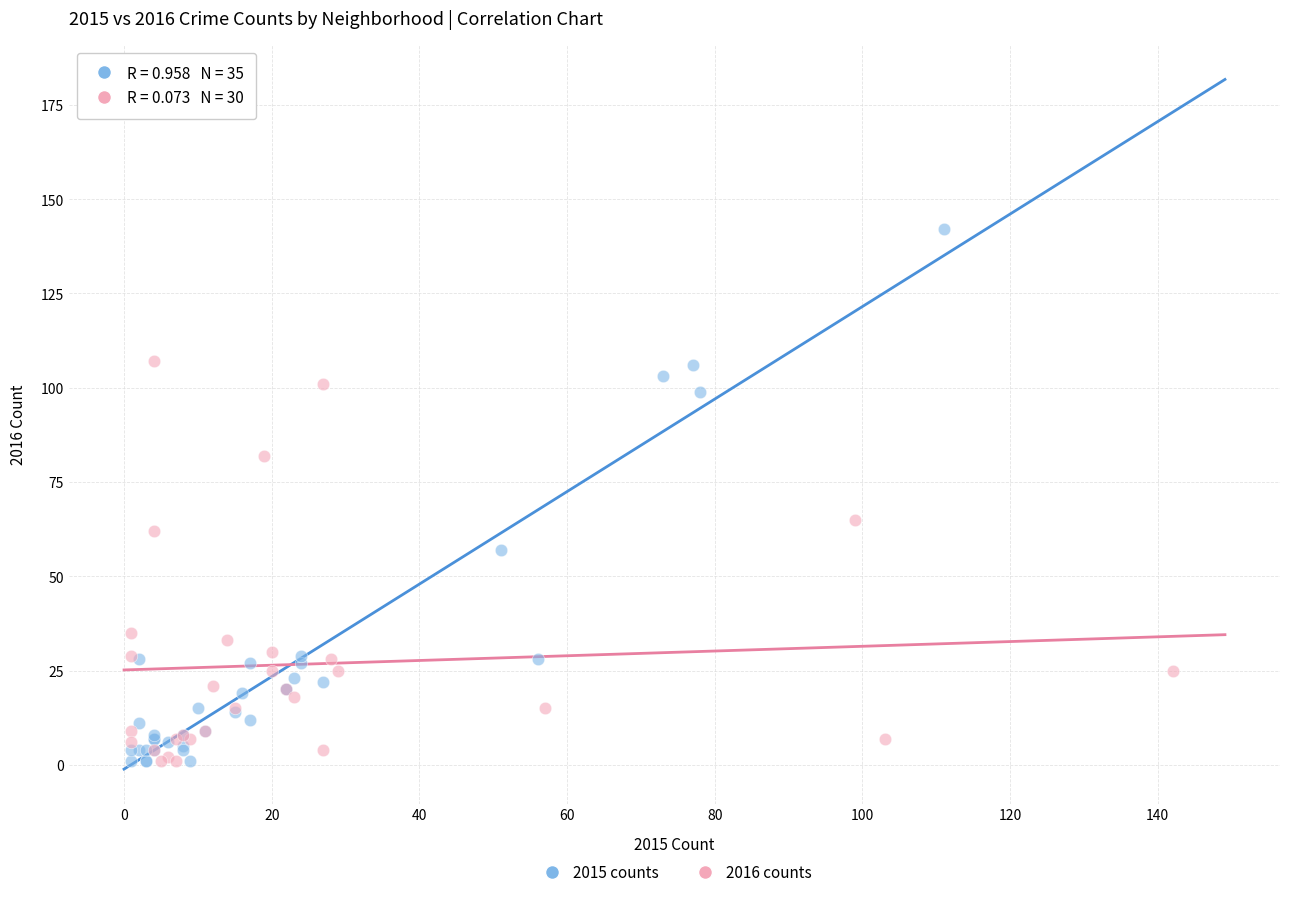

Which series contains the highest Y value?

2015 counts